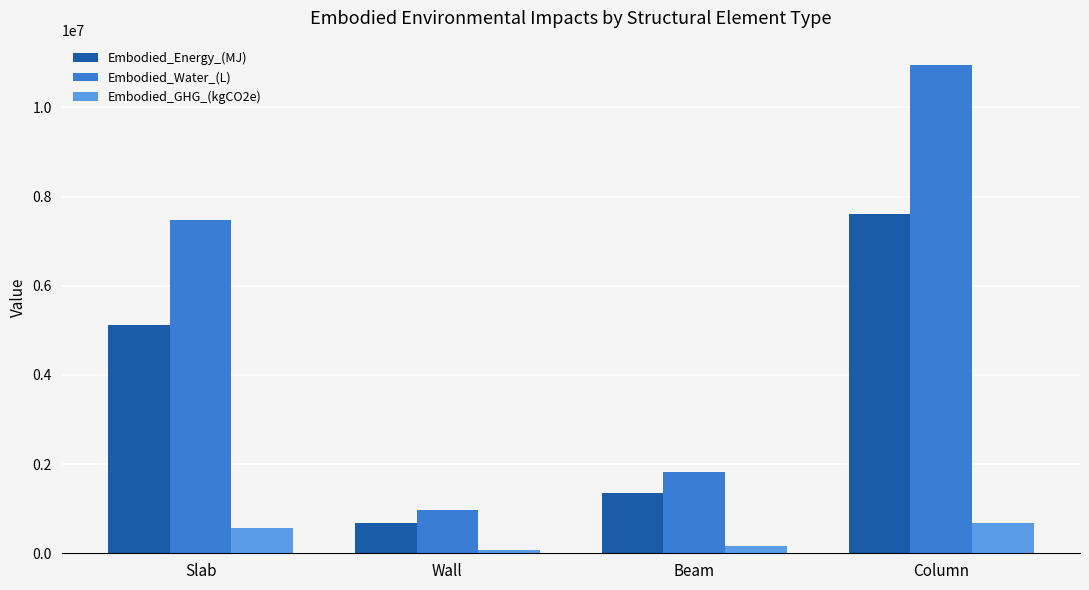

At which category does the chart reach its peak across all series?

Column